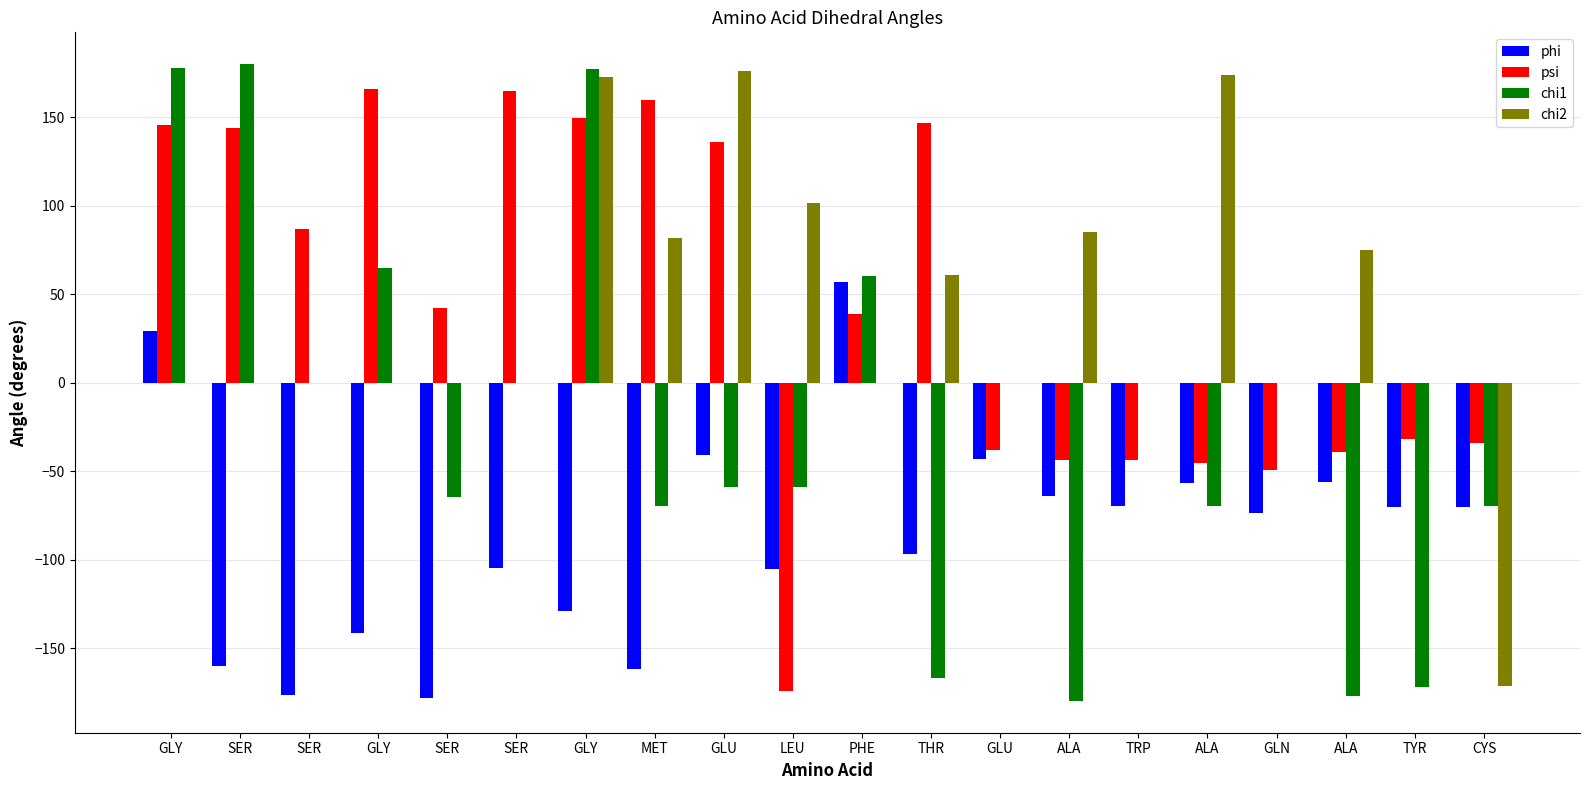

How many categories are shown in the chart?

20